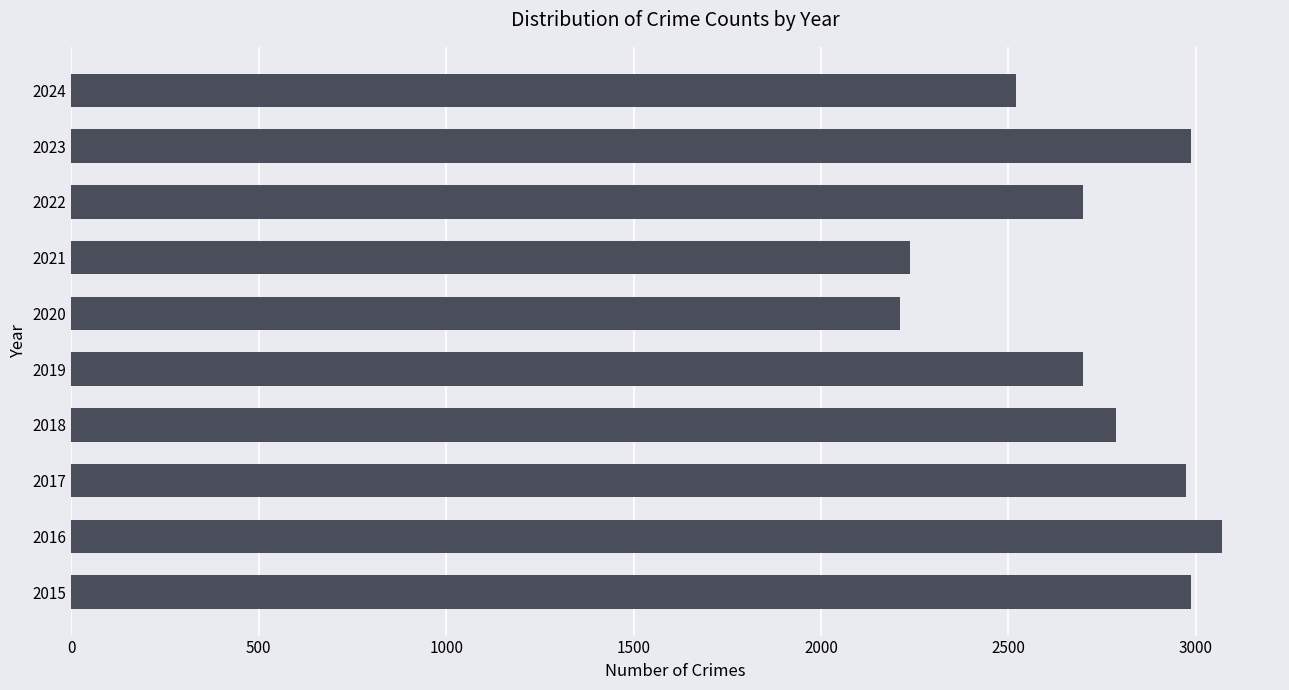

Which label corresponds to the largest value in the chart?

2016